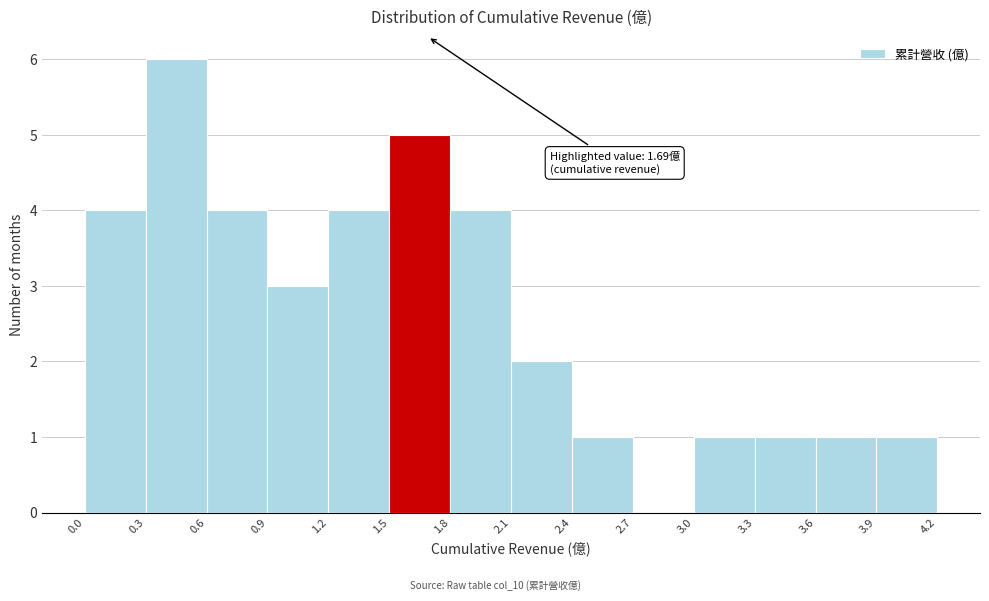

Which range on the x-axis has the tallest bar?

0.3 to 0.6